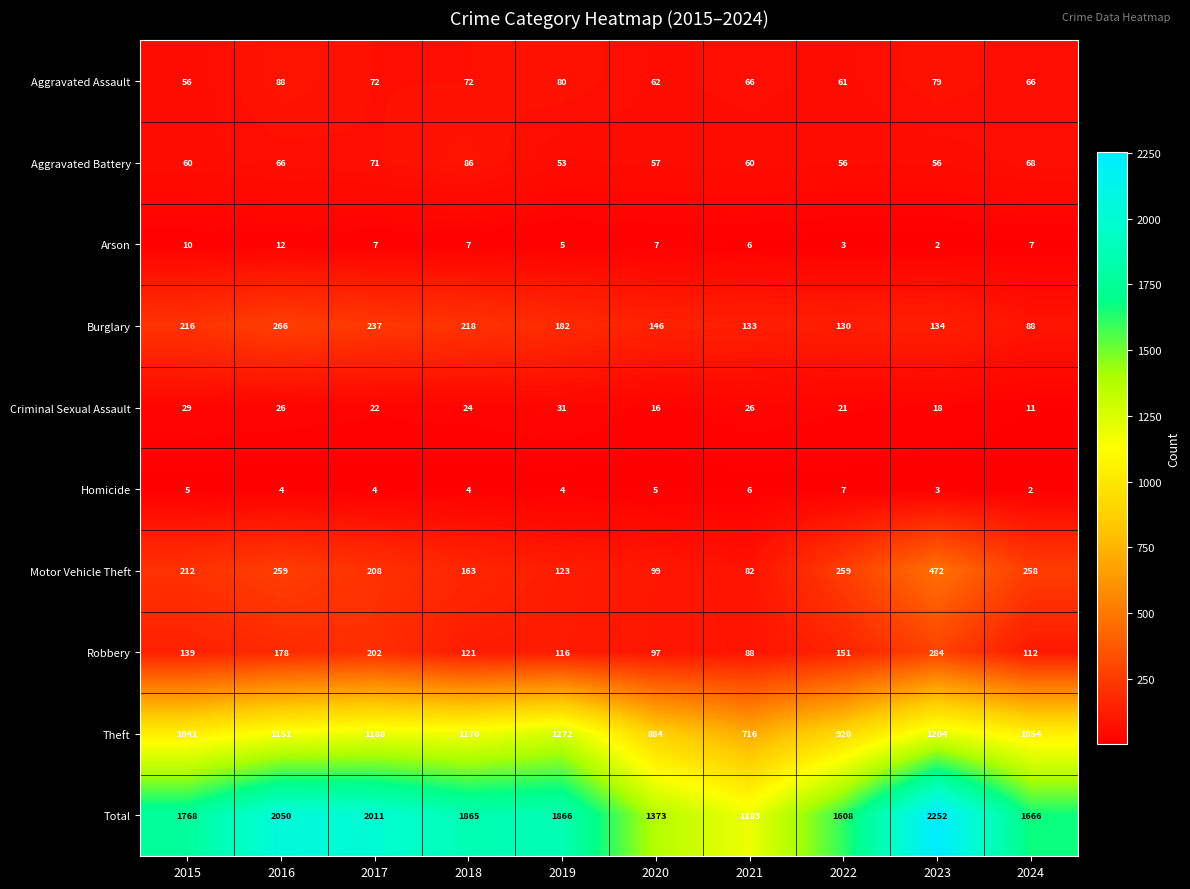

True or false: Robbery has a value of 199 at 2024.

False